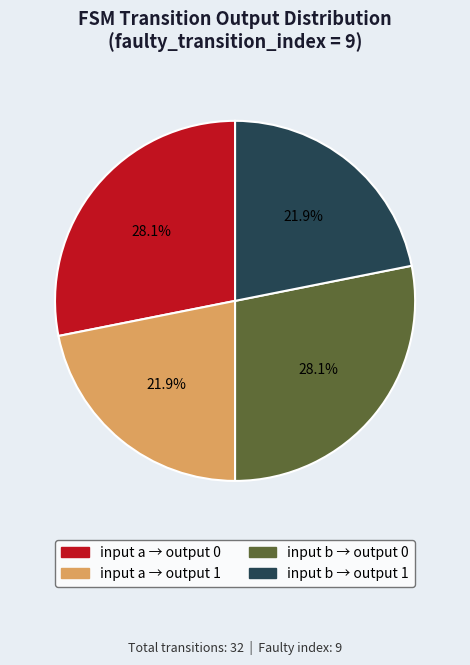

Approximately how many times larger is the value at input b → output 0 compared to input a → output 1?

1.3